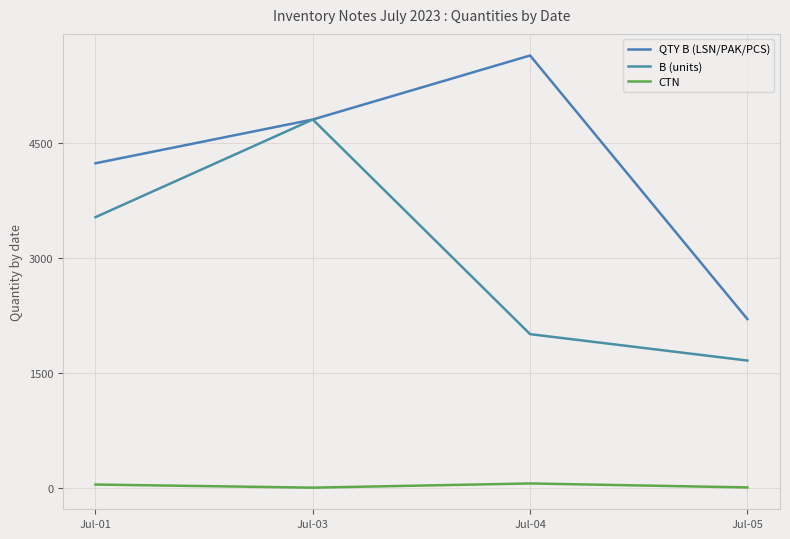

How many lines are shown in the chart?

3